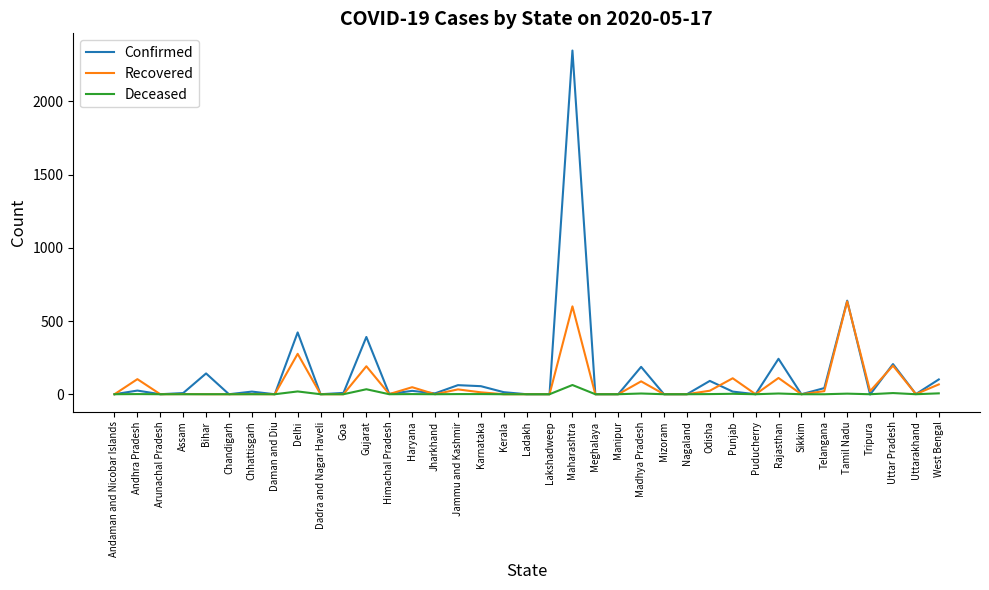

Which series has the widest spread of values?

Confirmed